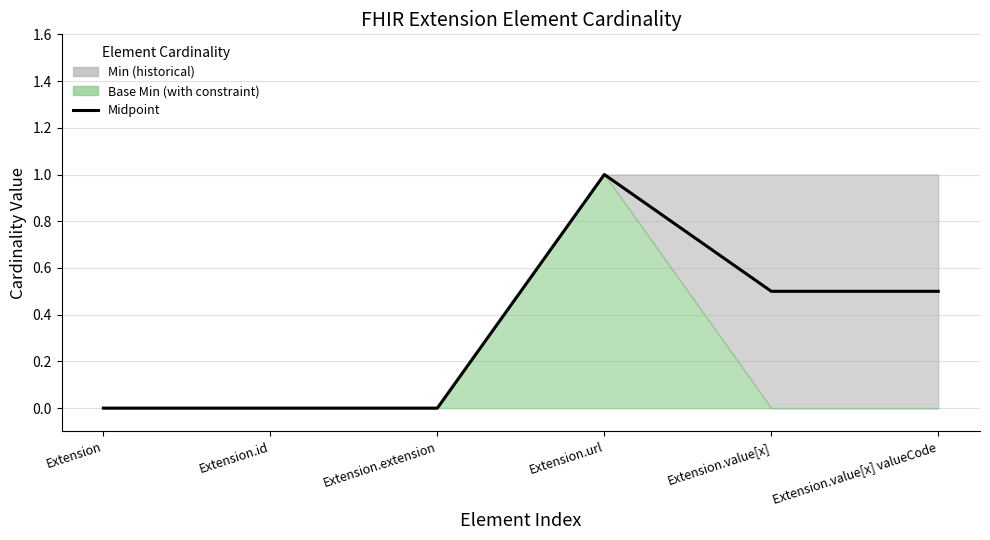

True or false: the data shows 0.5 at Extension.value[x] valueCode.

True